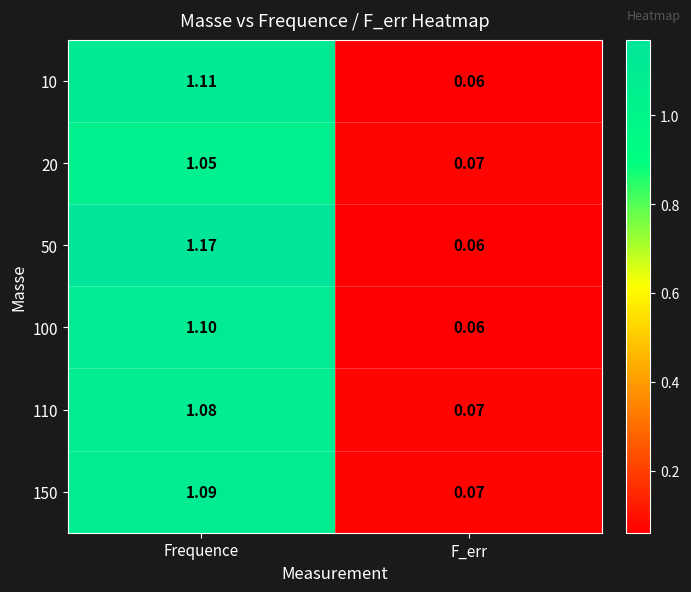

List the labels in order of 10 value, largest first.

Frequence, F_err